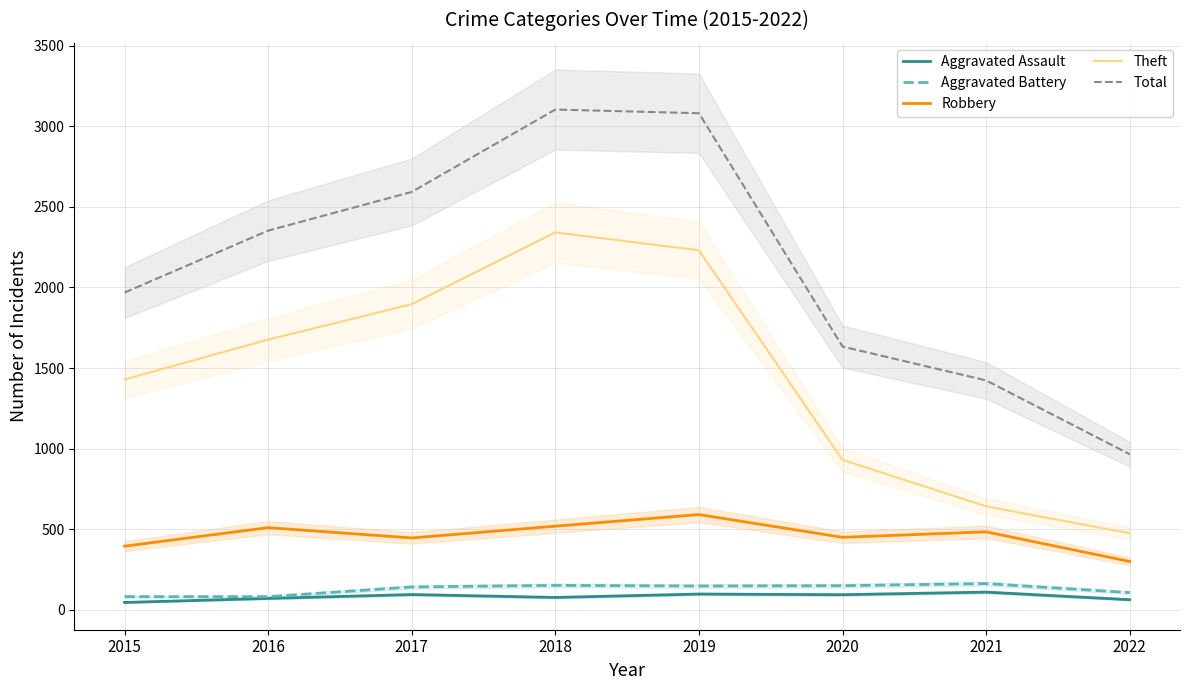

What is the difference between the second highest and minimum values in the Total series?

2115